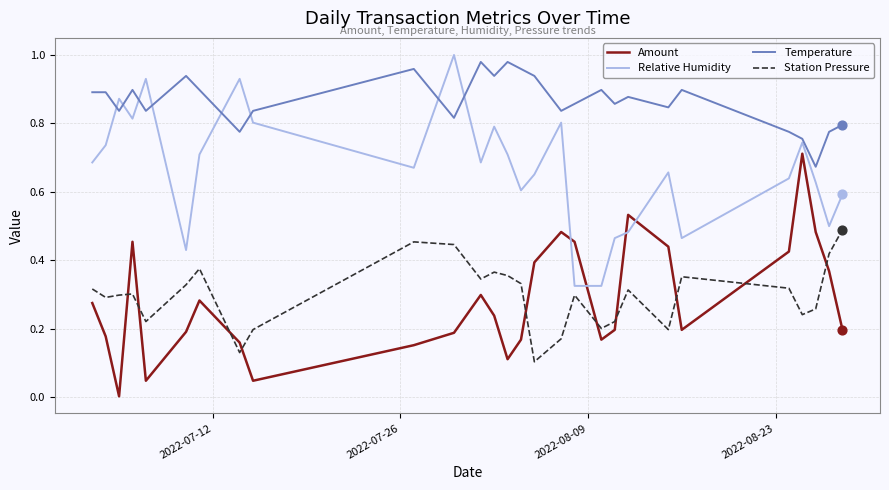

True or false: Station Pressure and Temperature cross at least once.

False